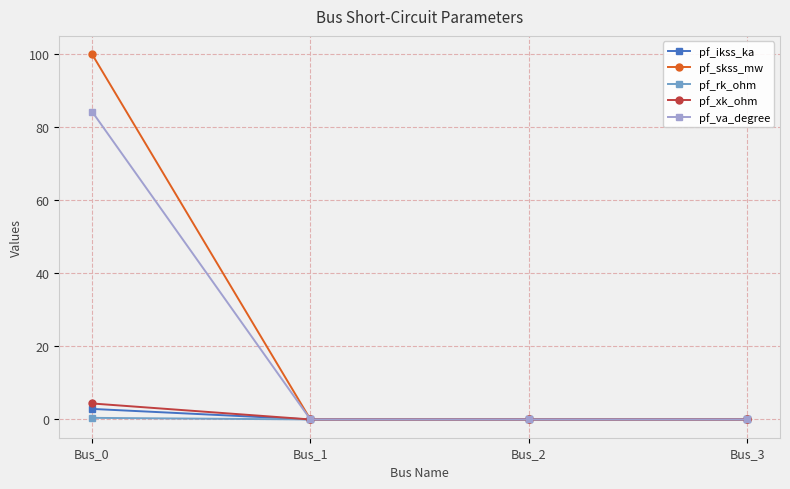

Is the value of pf_va_degree at Bus_0 greater than the value of pf_xk_ohm at Bus_1?

Yes